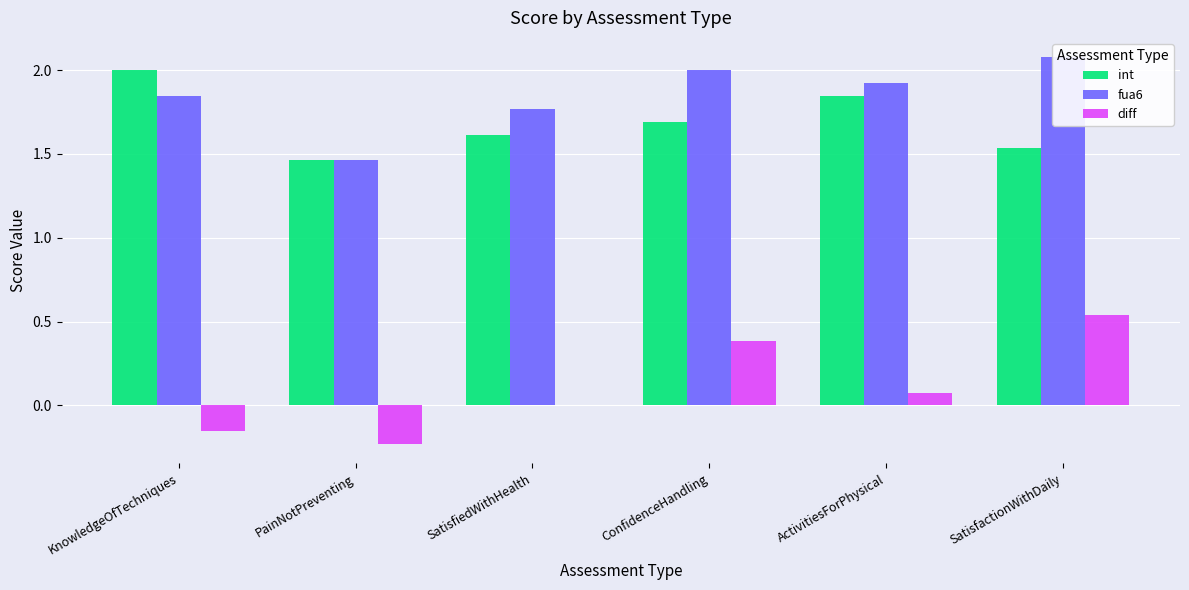

At which label does fua6 reach its minimum?

PainNotPreventing